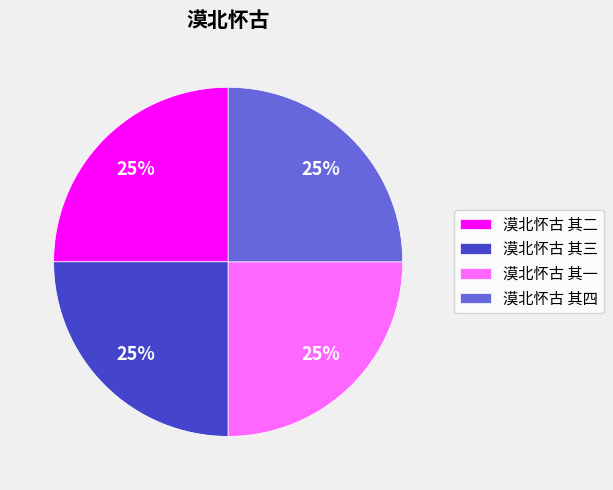

How many slices are in this pie chart?

4